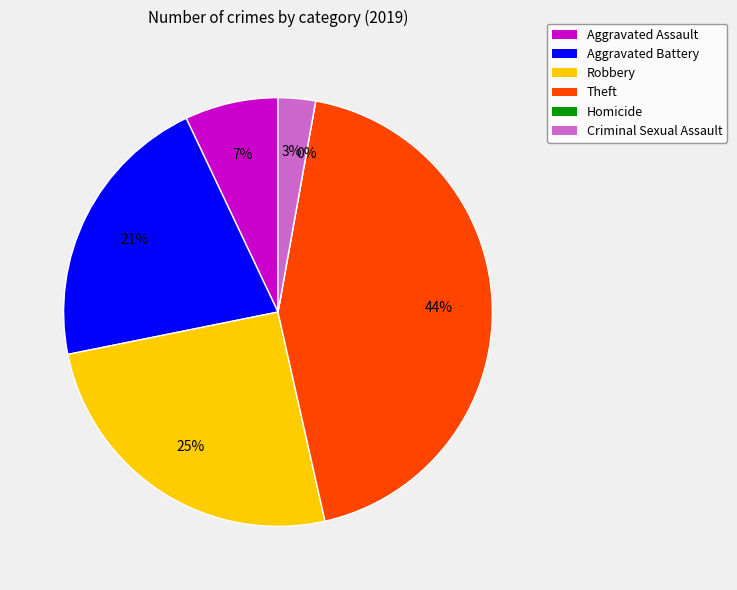

Which category has the biggest portion of the pie?

Theft